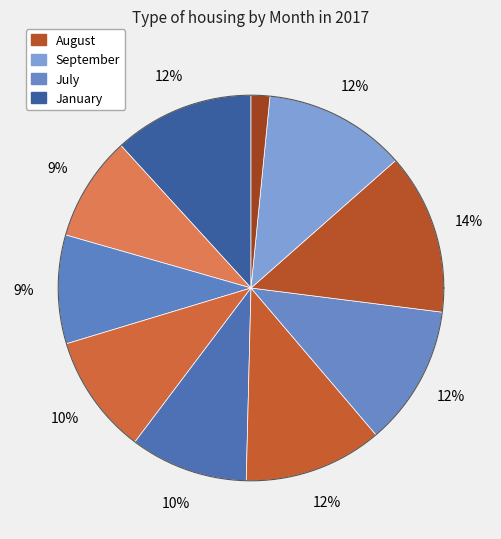

Does March account for over 50% of the chart?

No